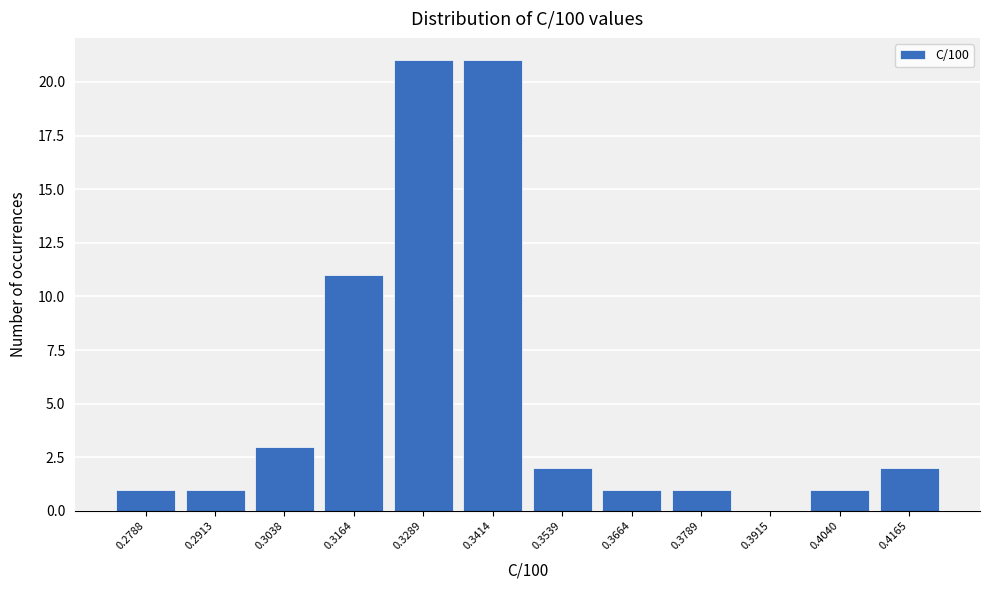

Reading left to right, transcribe all the data shown in this chart.

0.2788=1	0.2913=1	0.3038=3	0.3164=11	0.3289=21	0.3414=21	0.3539=2	0.3664=1	0.3789=1	0.3915=0	0.4040=1	0.4165=2